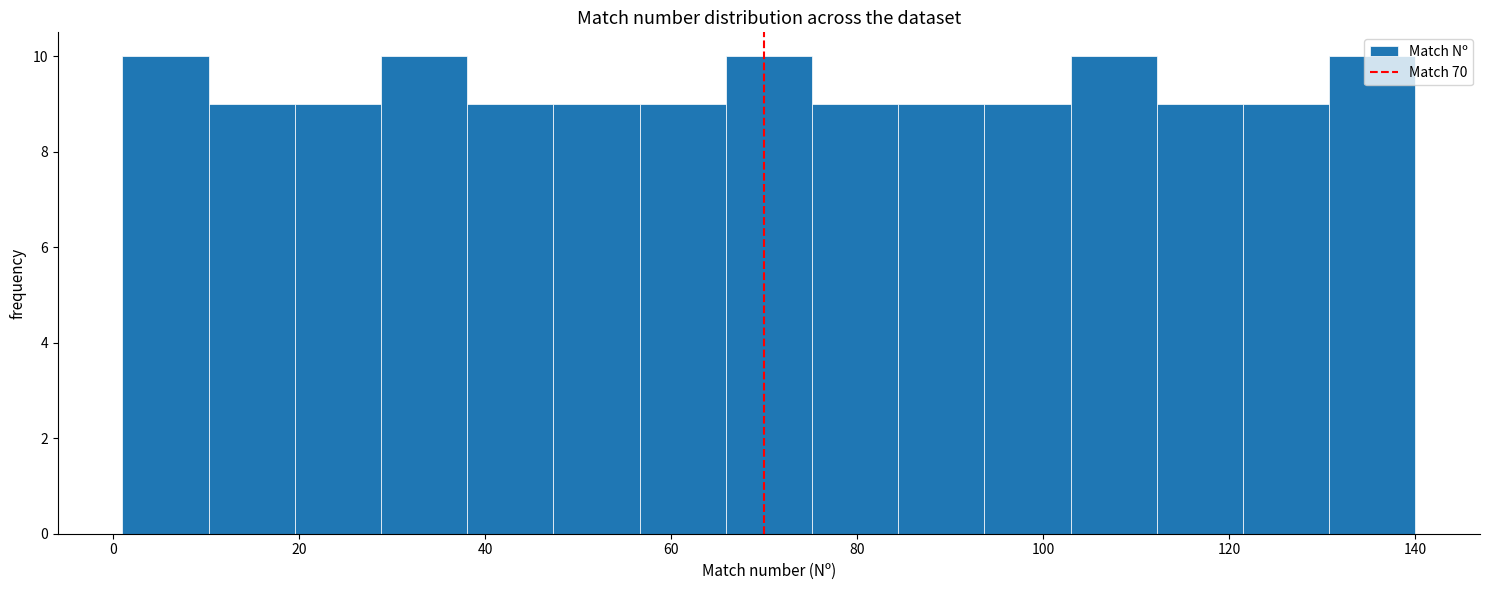

Reading left to right, list every bar in this chart as the range it spans on the x-axis followed by its height. Neither the bar edges nor the heights are printed on the chart, so give them approximately, as read against the axes.

2 to 10: 10
10 to 20: 9
20 to 28: 9
28 to 38: 10
38 to 48: 9
48 to 56: 9
56 to 66: 9
66 to 76: 10
76 to 84: 9
84 to 94: 9
94 to 102: 9
102 to 112: 10
112 to 122: 9
122 to 130: 9
130 to 140: 10